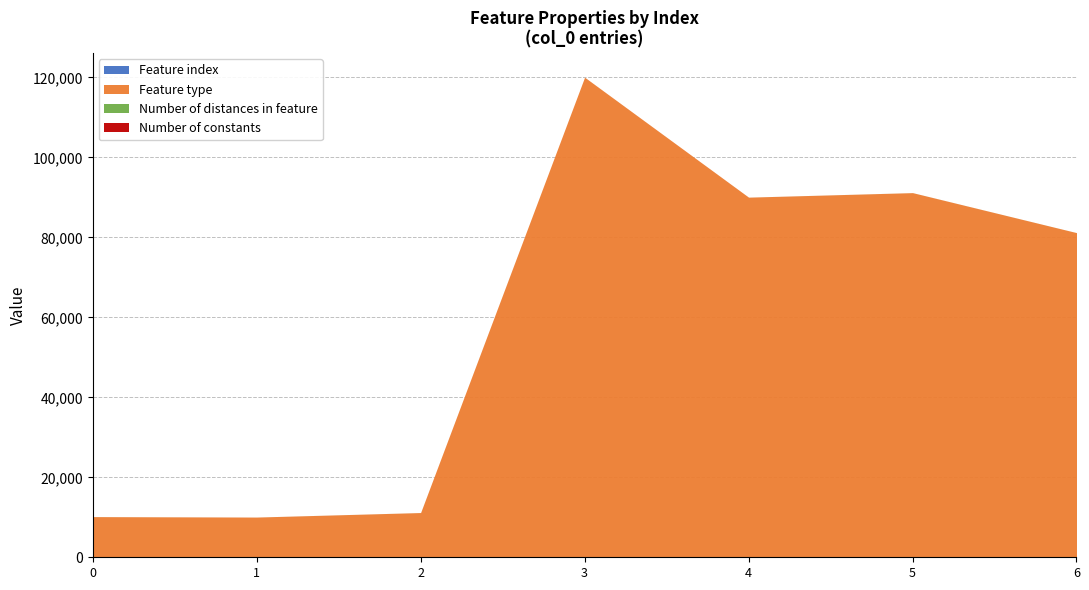

Reading right to left, what are all the values shown in this chart?

Feature index: 6=37	5=38	4=8	3=11	2=30	1=0	0=15
Feature type: 6=81155	5=91155	4=90055	3=120055	2=11155	1=10055	0=10155
Number of distances in feature: 6=4	5=4	4=1	3=1	2=4	1=1	0=4
Number of constants: 6=1	5=1	4=1	3=1	2=1	1=1	0=1